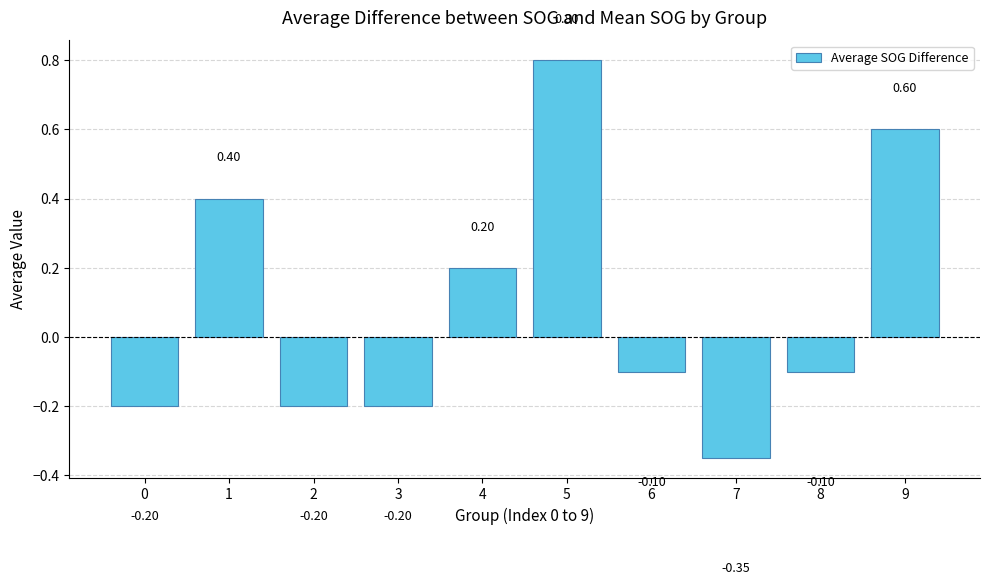

Does the chart contain stacked bars?

No